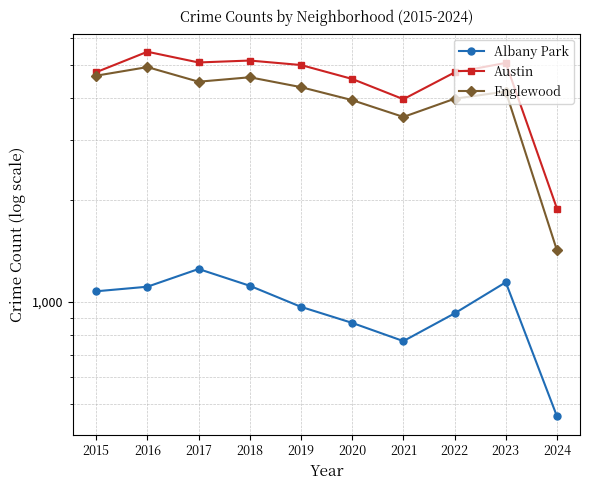

At which label is Austin closest to 3684?

2021